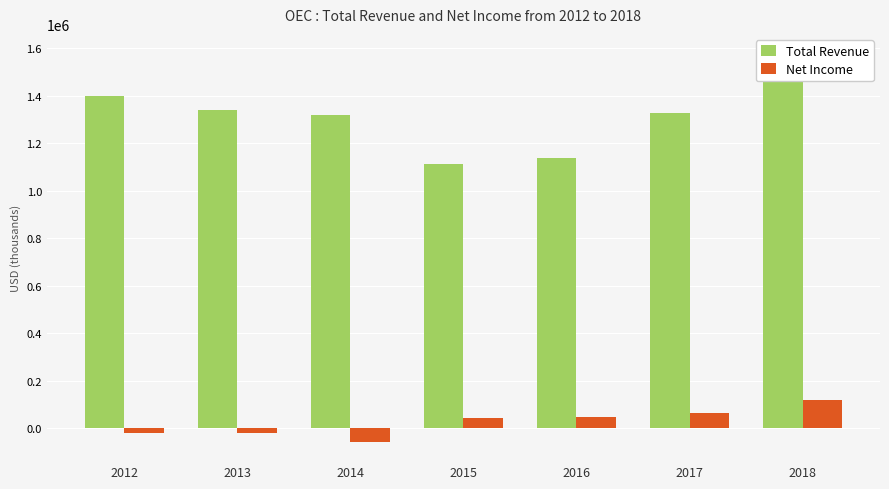

What value does the Total Revenue series have at 2012?

1397500